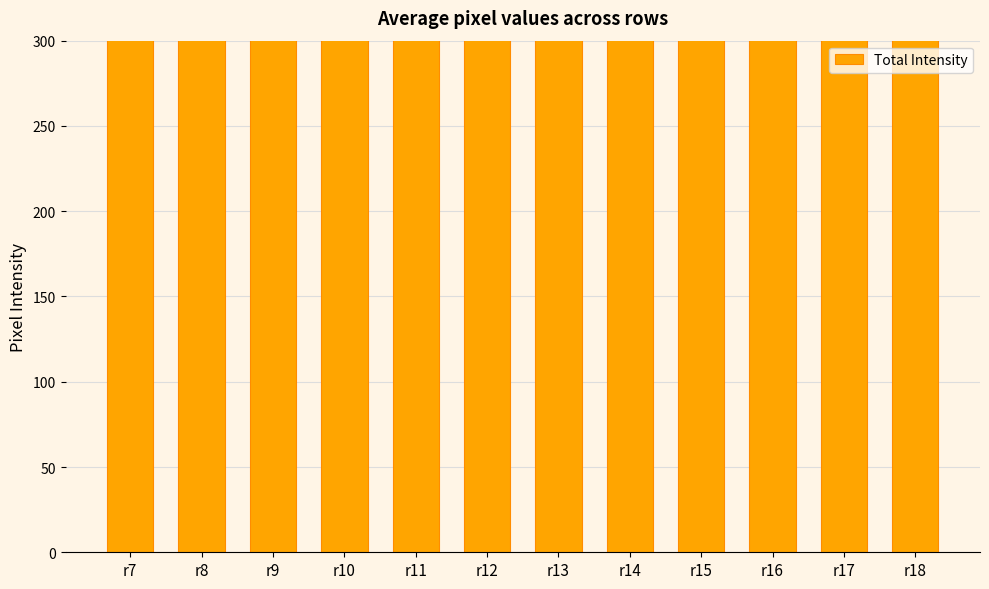

Approximately how many times larger is the value at r11 compared to r14?

0.9